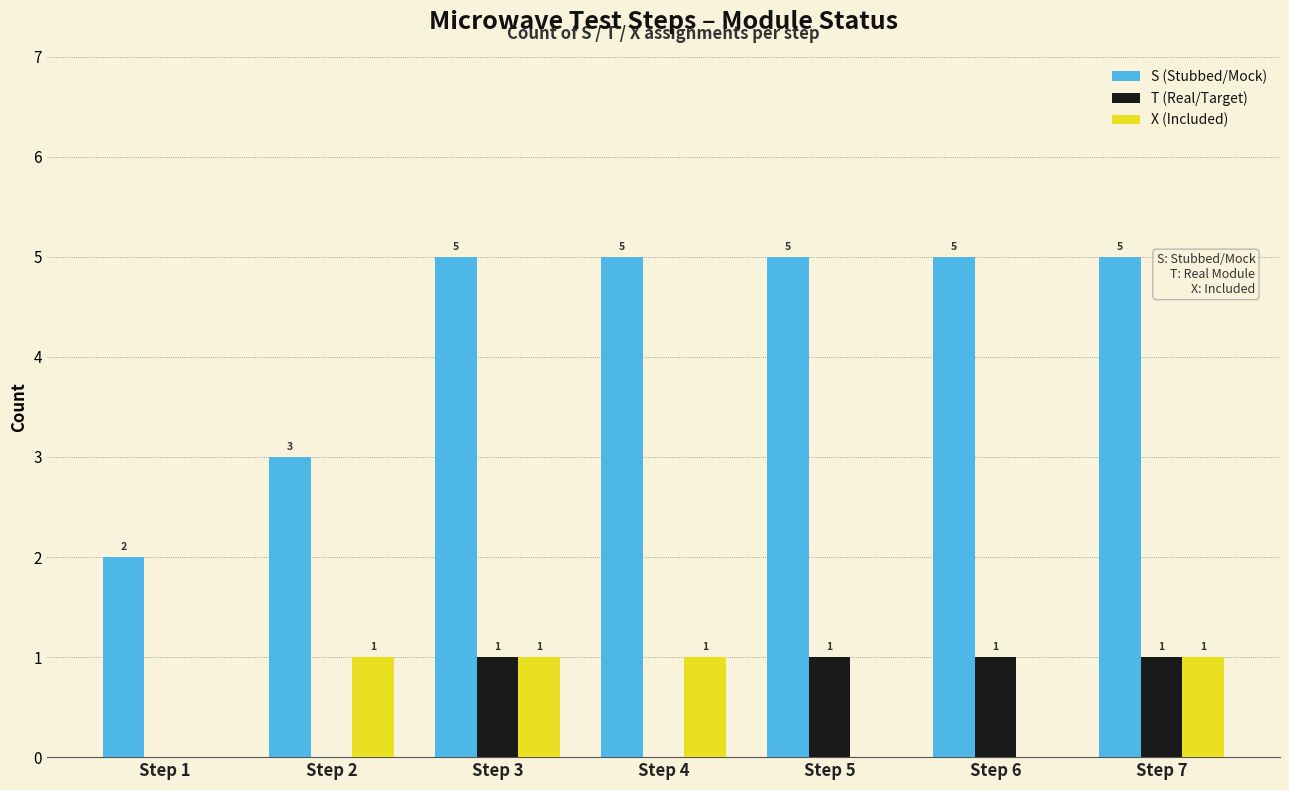

Are the bars grouped side by side (vs. stacked)?

Yes